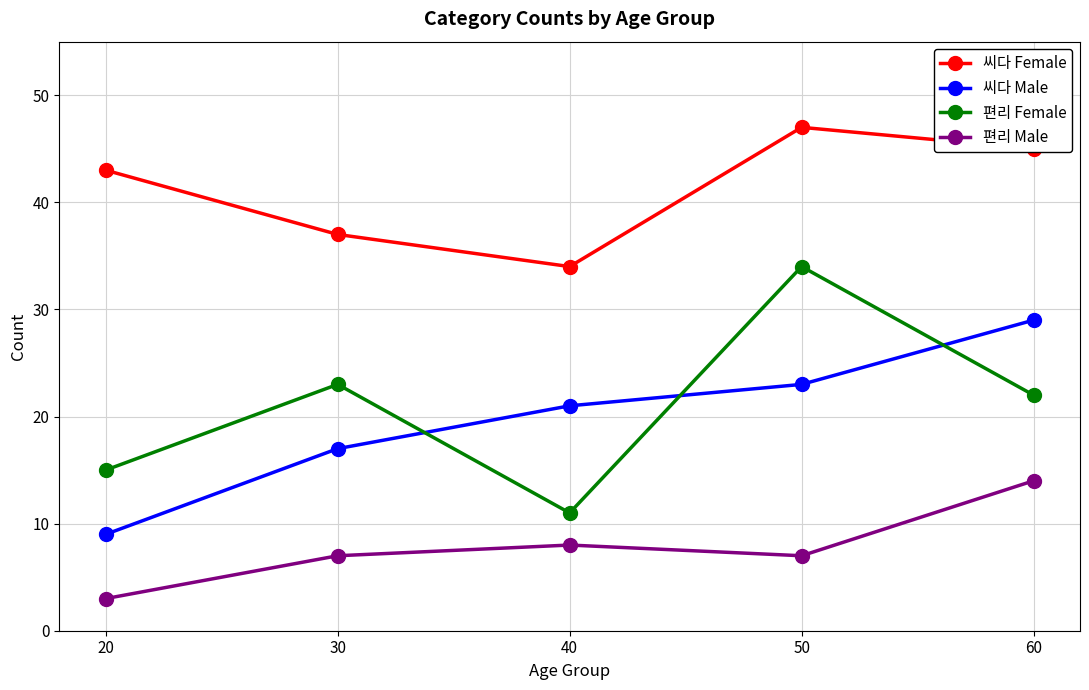

True or false: 편리 Female and 씨다 Female cross at least once.

False